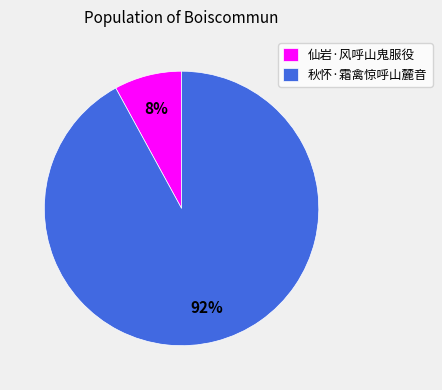

Does any single category account for the majority?

Yes